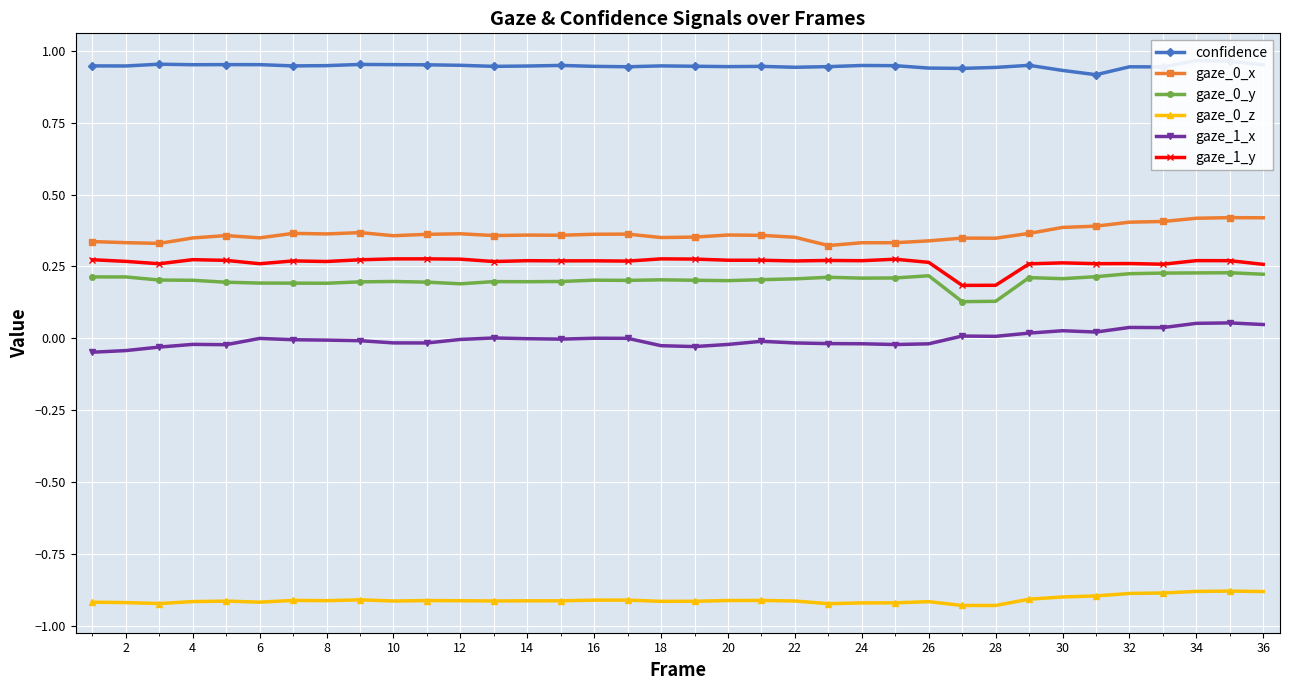

The value of gaze_0_z at 14 is -0.2. True or false?

False